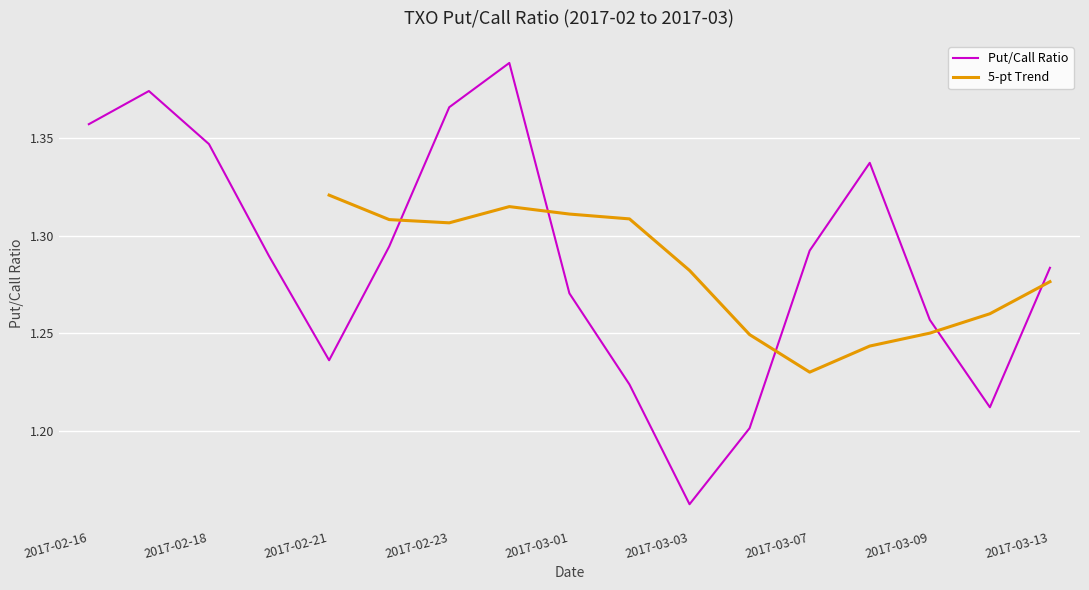

Reading right to left, extract all data points from this chart.

1.3	1.2	1.3	1.3	1.3	1.2	1.2	1.2	1.3	1.4	1.4	1.3	1.2	1.3	1.3	1.4	1.4